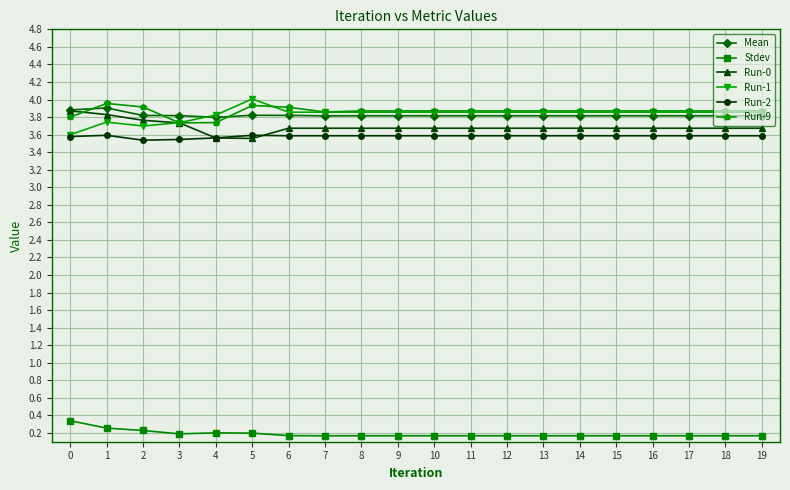

What is the highest value of the Run-9 series?

4.0